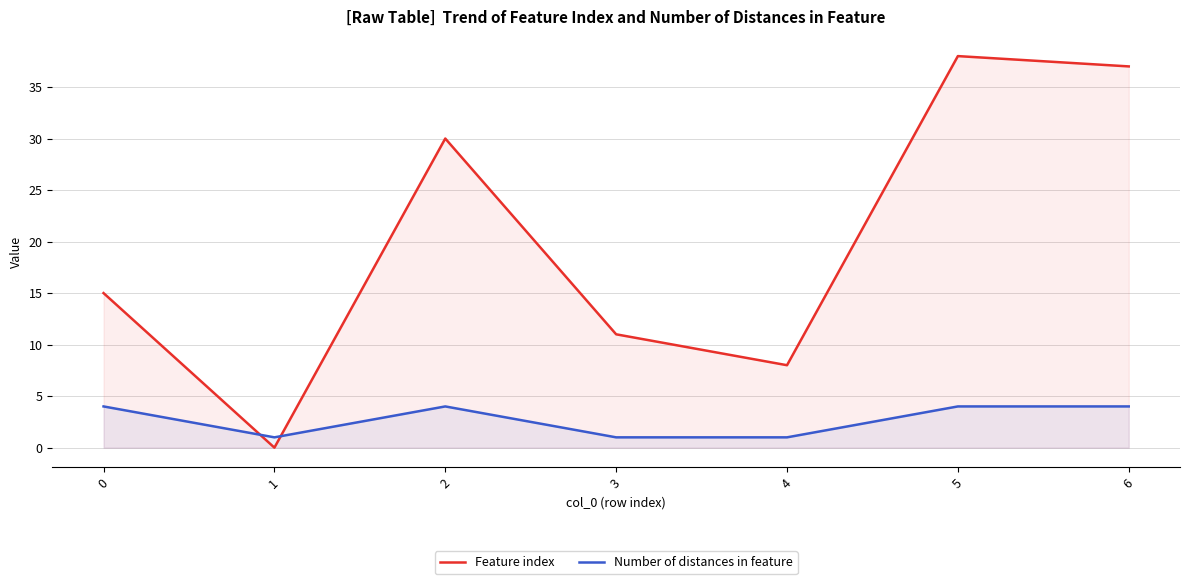

The Number of distances in feature series shows 6 at 6. True or false?

False